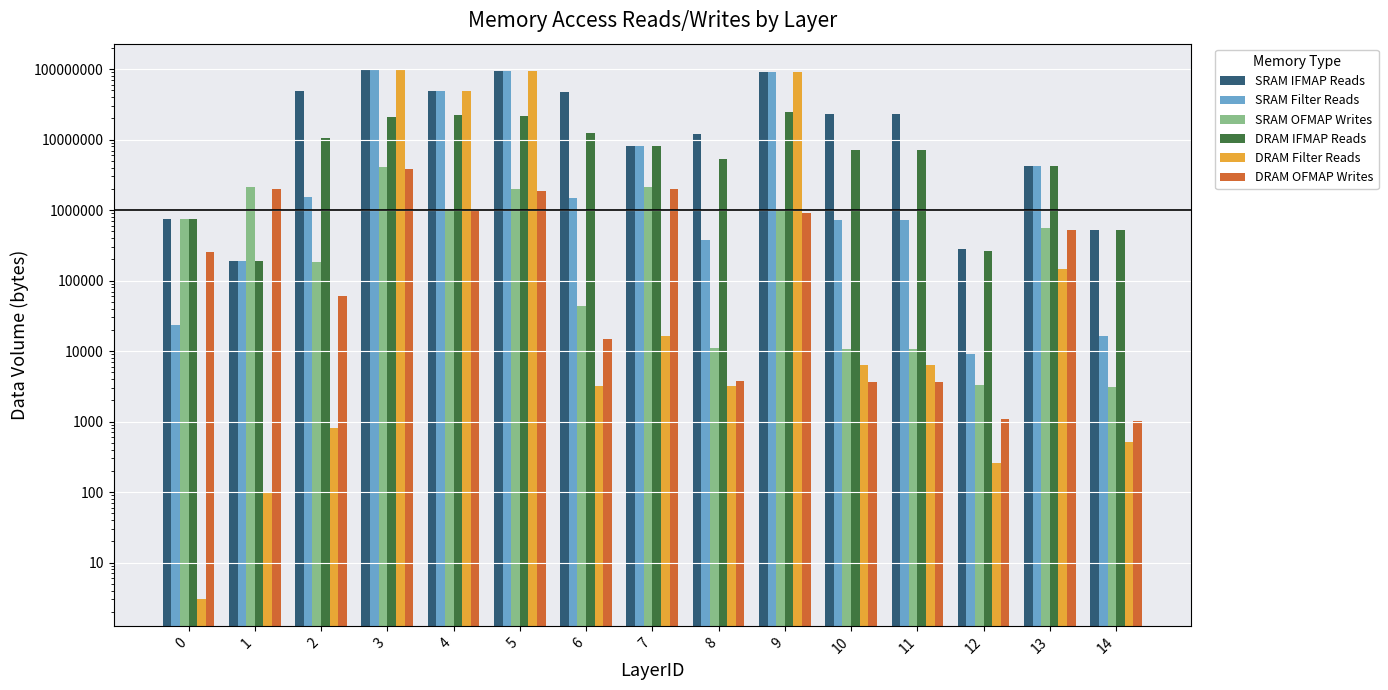

Where is DRAM Filter Reads nearest to the value 48435201?

4